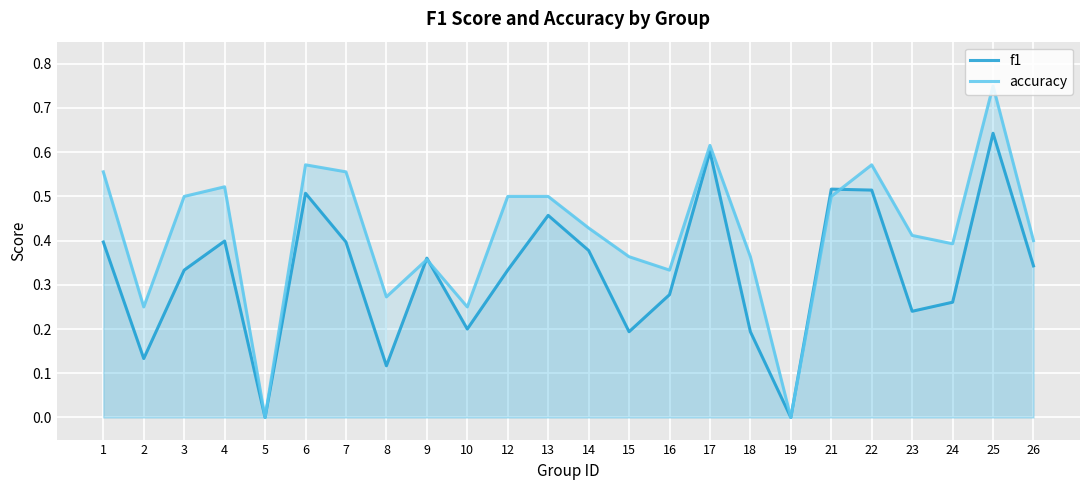

Which series changed the most between 3 and 26?

accuracy